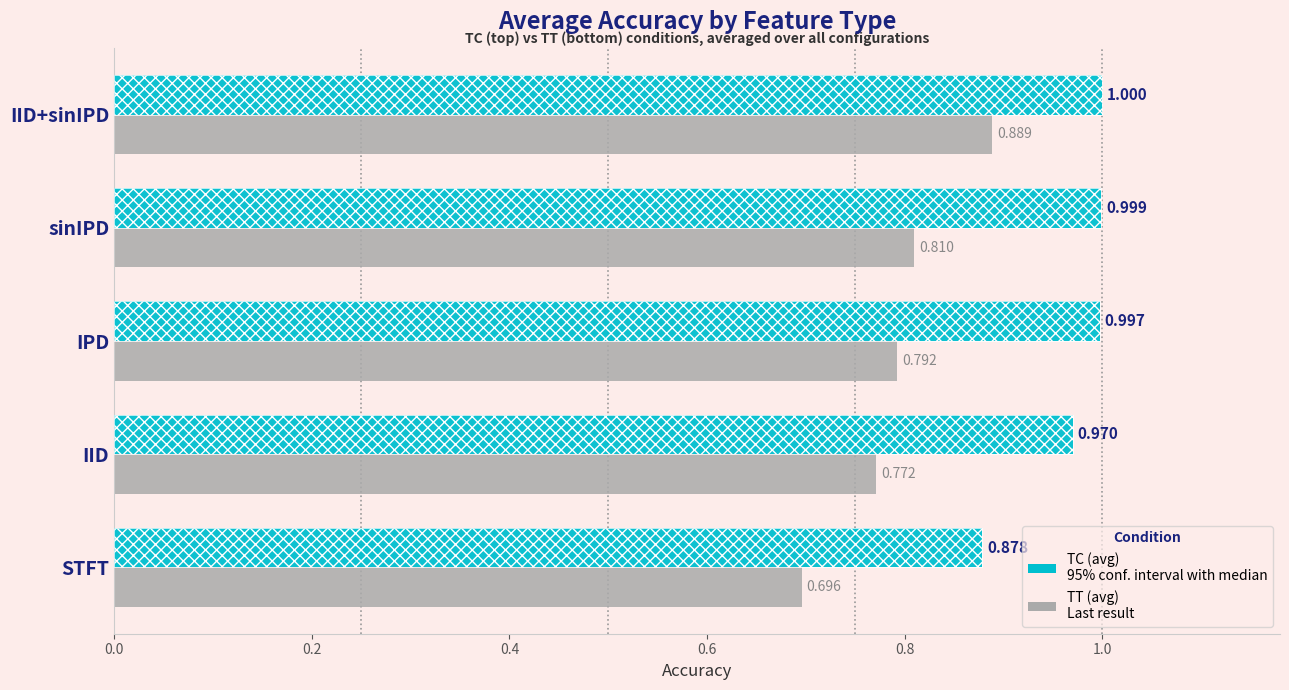

True or false: TT (avg) has a value of 0.8 at sinIPD.

True